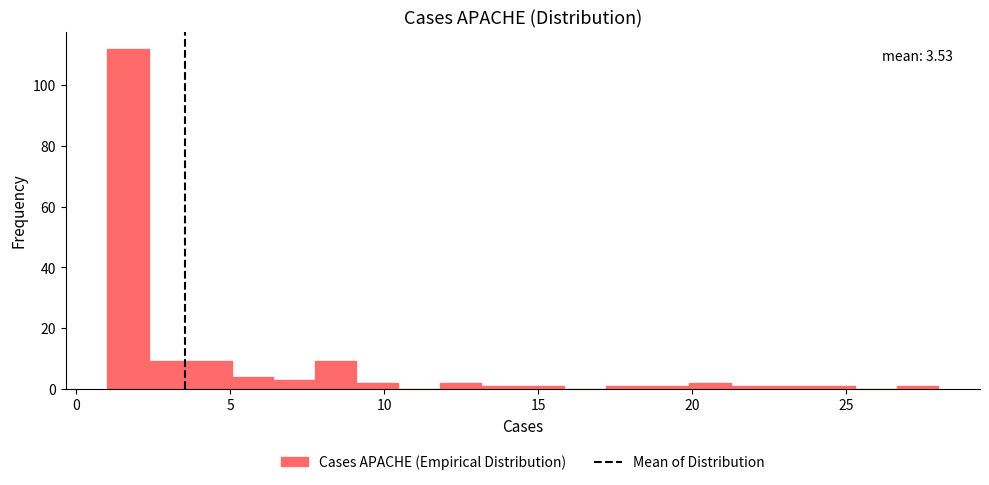

Read against the x-axis, roughly where is the centre of the tallest bar?

1.5